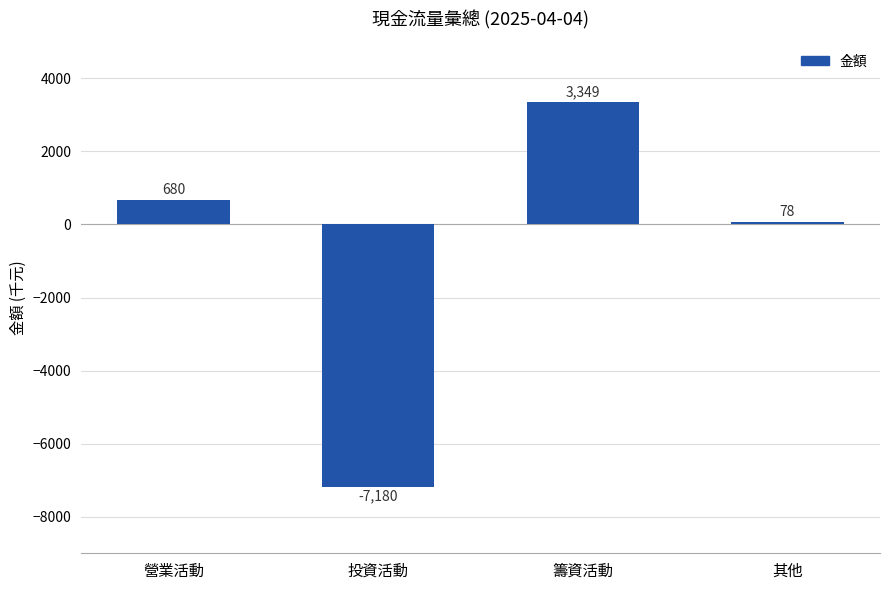

What is the maximum value shown in the chart?

3349